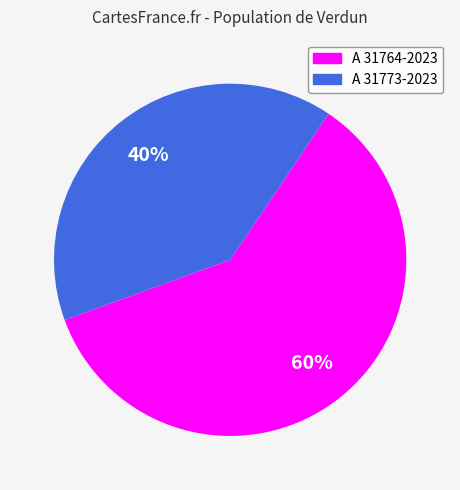

To the nearest percent, what is the difference between the largest and smallest slice percentages?

20%